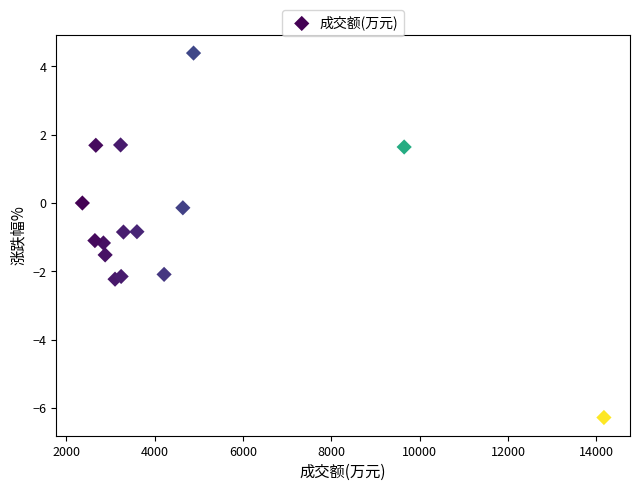

What is the range of X values (max minus min)?

11812.0